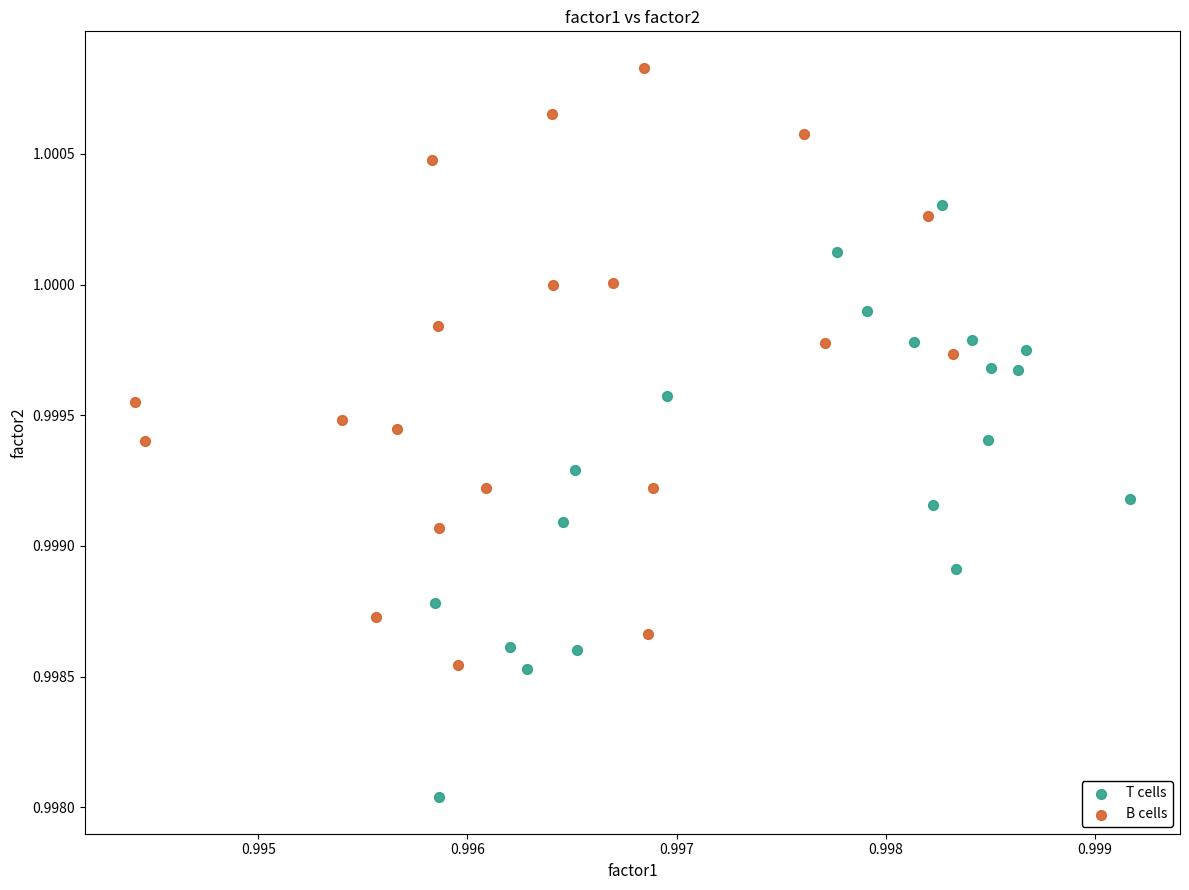

Which series reaches the maximum Y coordinate?

B cells